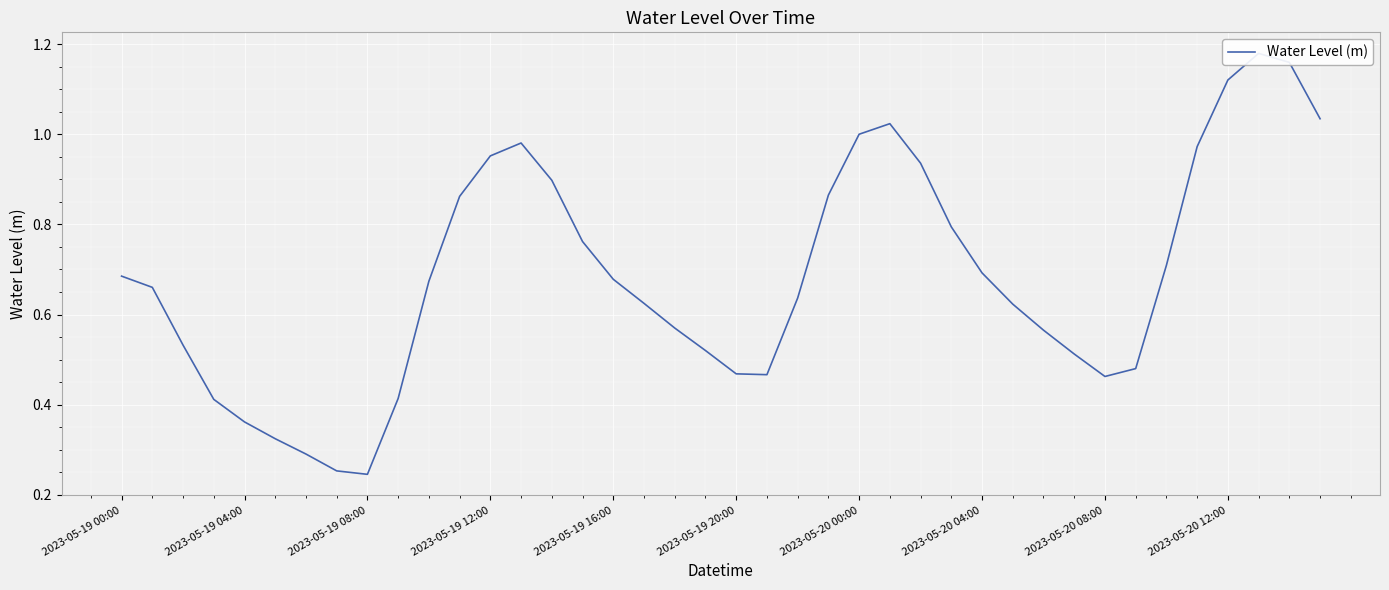

How many lines are shown in the chart?

1